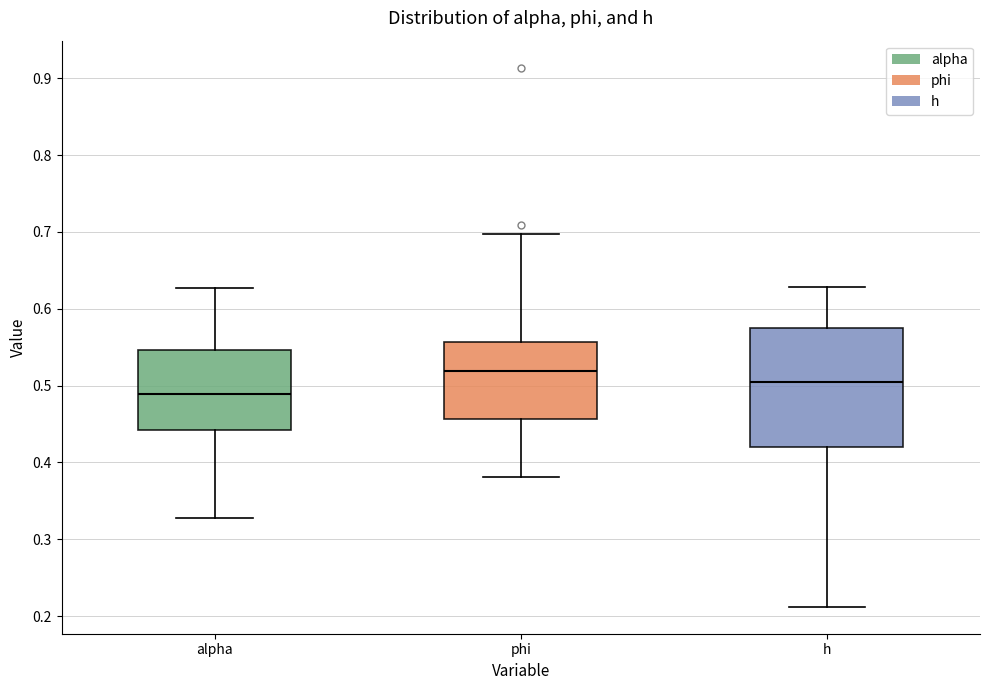

Which box has the lowest median line?

alpha